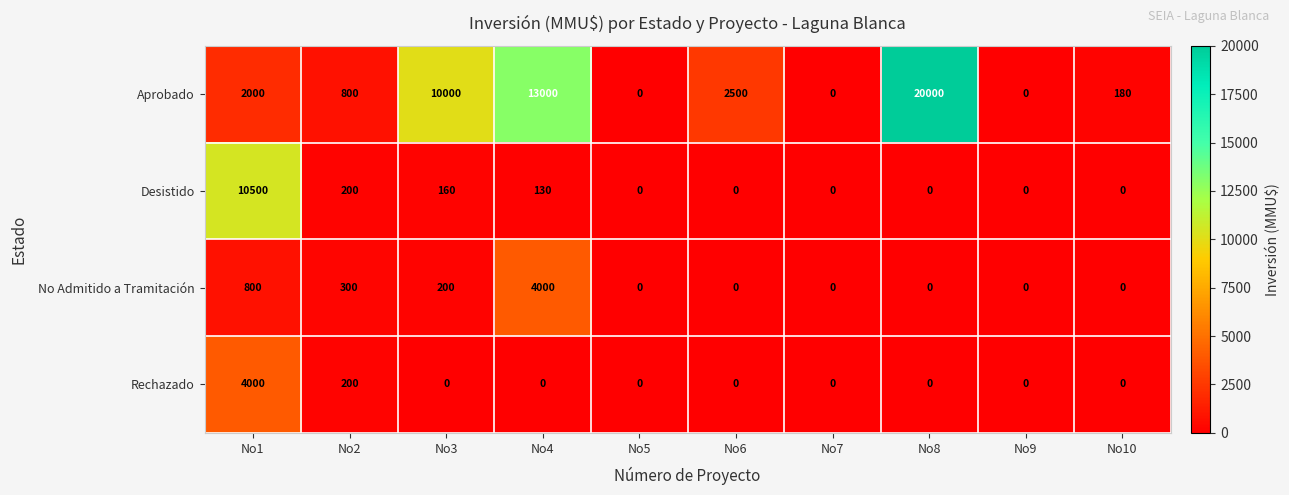

Rank the series at No4 from lowest to highest value.

Rechazado, Desistido, No Admitido a Tramitación, Aprobado